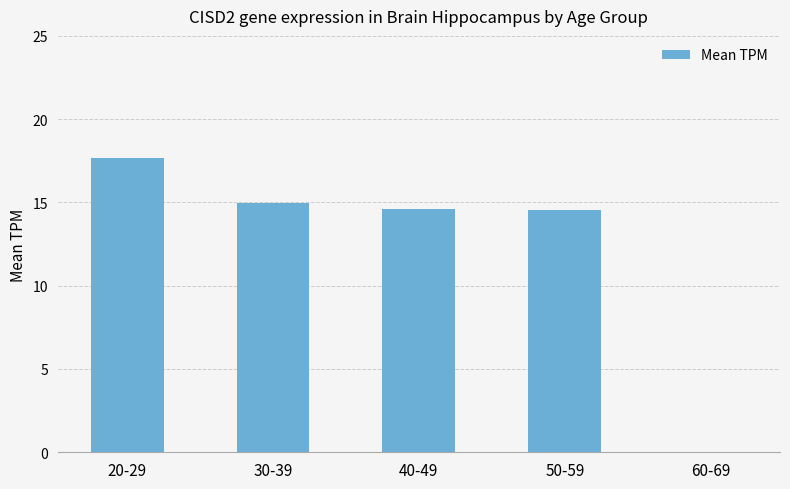

What is the maximum value shown in the chart?

17.7